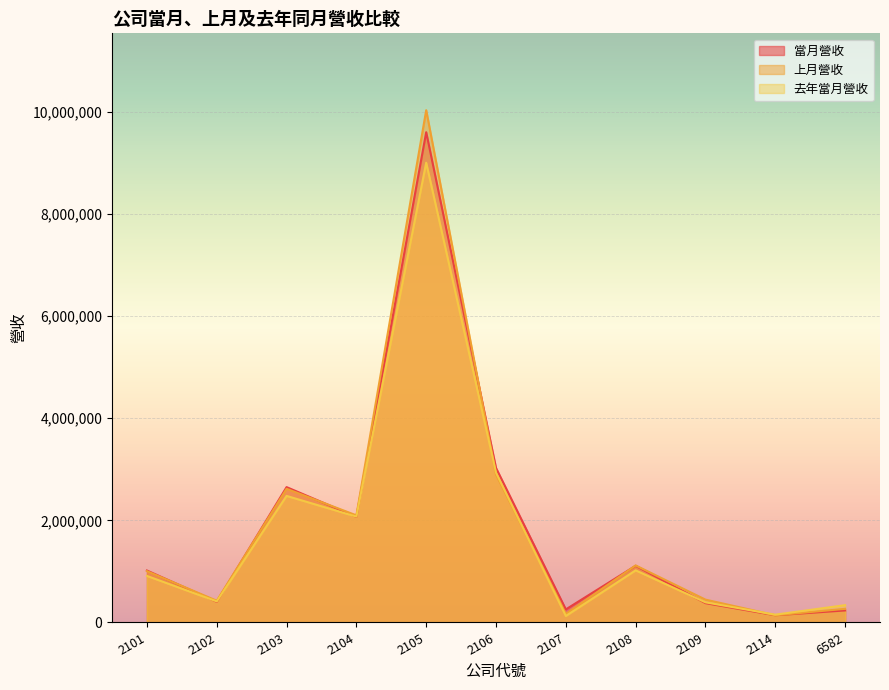

True or false: 當月營收 and 去年當月營收 intersect in this chart.

True